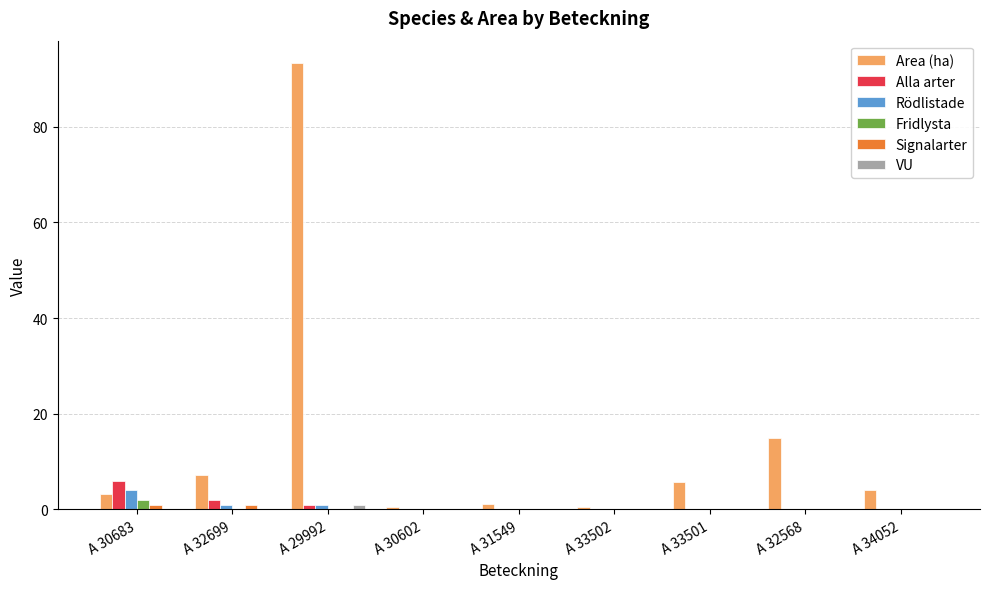

Reading left to right, list all the values displayed in this chart.

Area (ha): A 30683=3.2	A 32699=7.2	A 29992=93.3	A 30602=0.5	A 31549=1.2	A 33502=0.5	A 33501=5.8	A 32568=14.9	A 34052=4.0
Alla arter: A 30683=6.0	A 32699=2.0	A 29992=1.0	A 30602=0.0	A 31549=0.0	A 33502=0.0	A 33501=0.0	A 32568=0.0	A 34052=0.0
Rödlistade: A 30683=4.0	A 32699=1.0	A 29992=1.0	A 30602=0.0	A 31549=0.0	A 33502=0.0	A 33501=0.0	A 32568=0.0	A 34052=0.0
Fridlysta: A 30683=2.0	A 32699=0.0	A 29992=0.0	A 30602=0.0	A 31549=0.0	A 33502=0.0	A 33501=0.0	A 32568=0.0	A 34052=0.0
Signalarter: A 30683=1.0	A 32699=1.0	A 29992=0.0	A 30602=0.0	A 31549=0.0	A 33502=0.0	A 33501=0.0	A 32568=0.0	A 34052=0.0
VU: A 30683=0.0	A 32699=0.0	A 29992=1.0	A 30602=0.0	A 31549=0.0	A 33502=0.0	A 33501=0.0	A 32568=0.0	A 34052=0.0